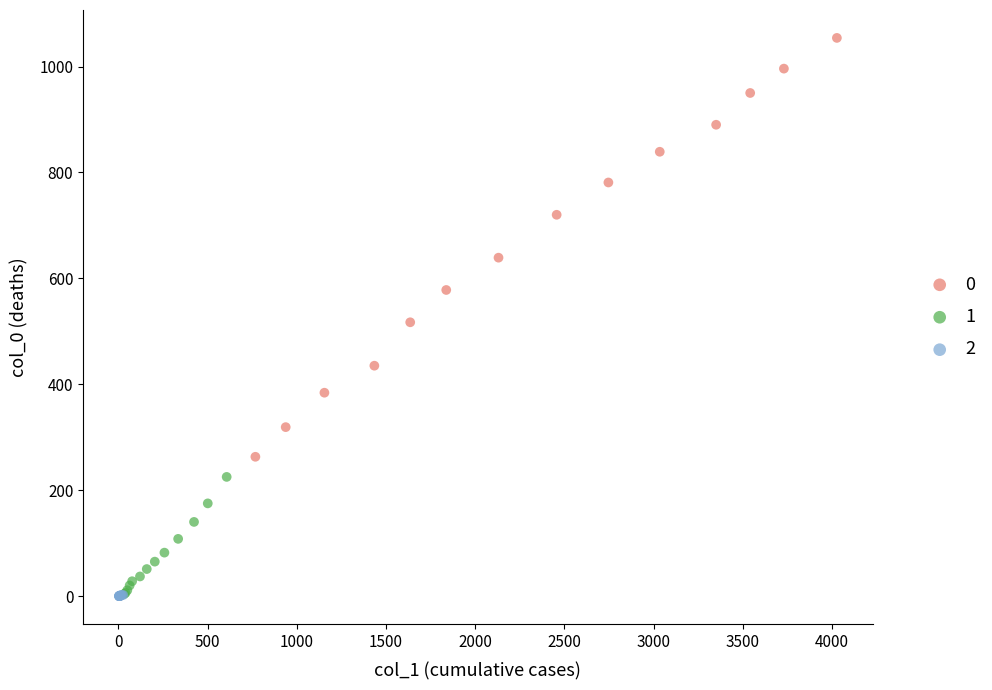

What are all the series names shown in the legend?

0, 1, 2